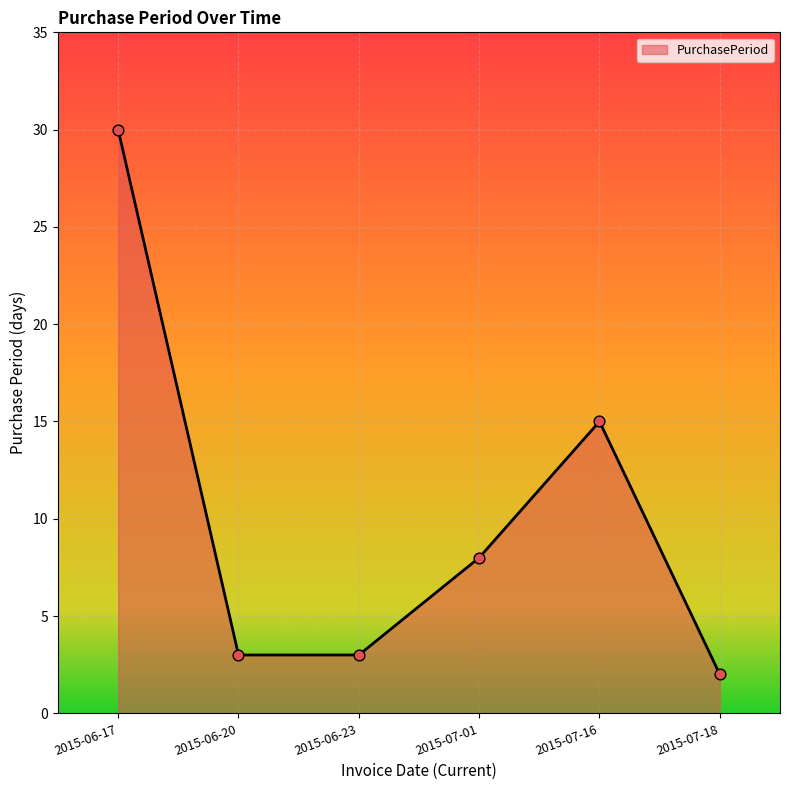

What is the change in value from 2015-06-17 to 2015-06-20?

-27